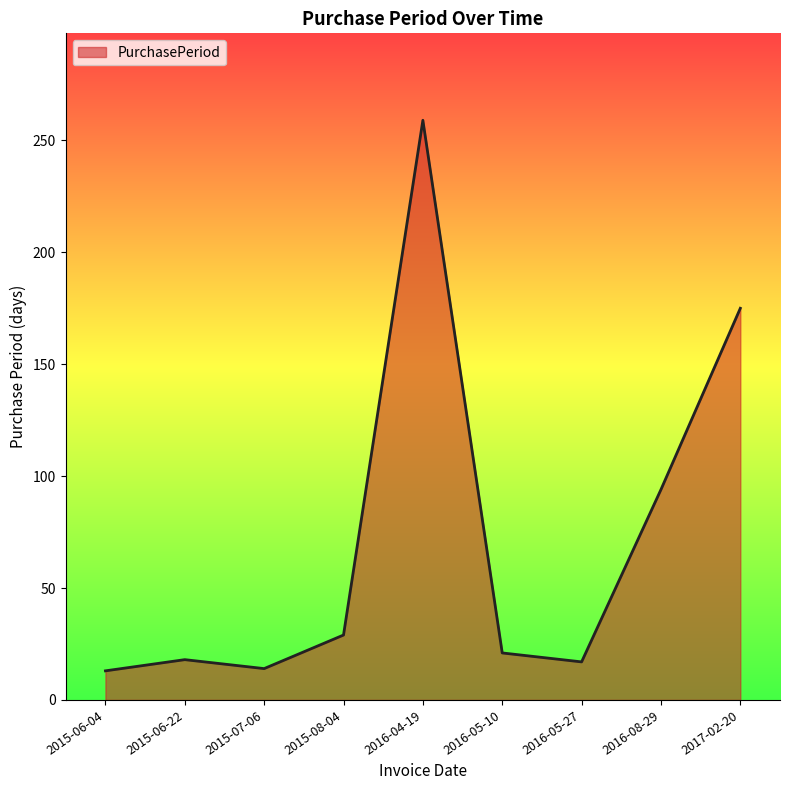

How many interior local peaks (higher than both neighbors) does the data have?

2